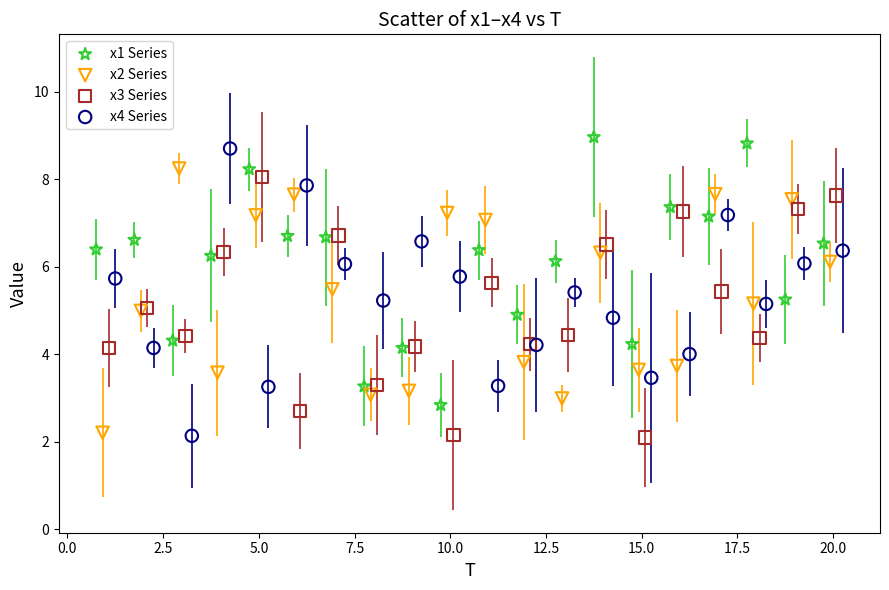

Which series has the widest spread of Y values?

x4 Series